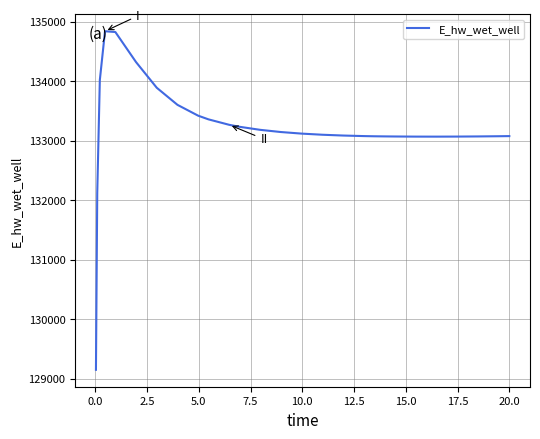

What is the greatest value displayed?

134841.4